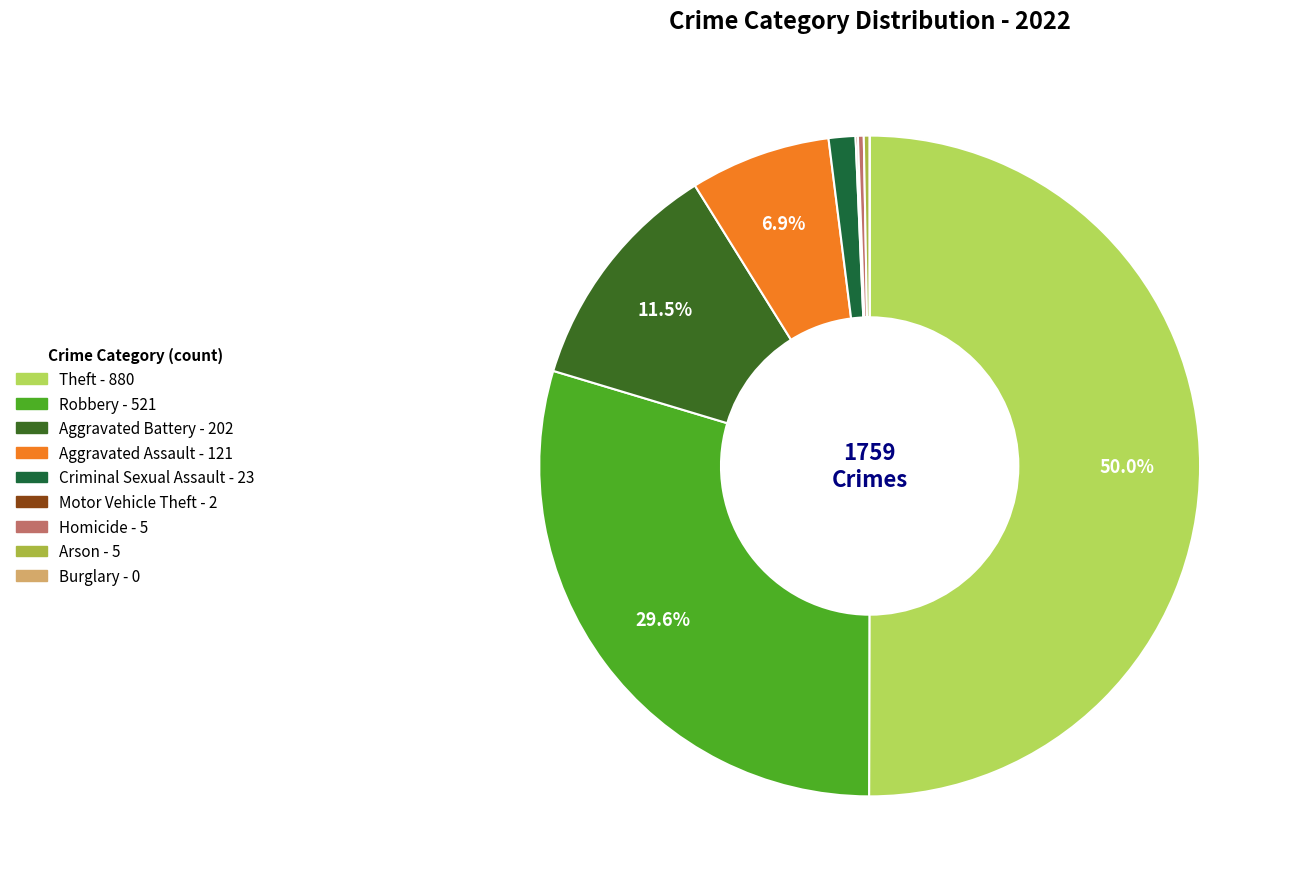

How much of the chart is everything except Theft - 880?

50.0%